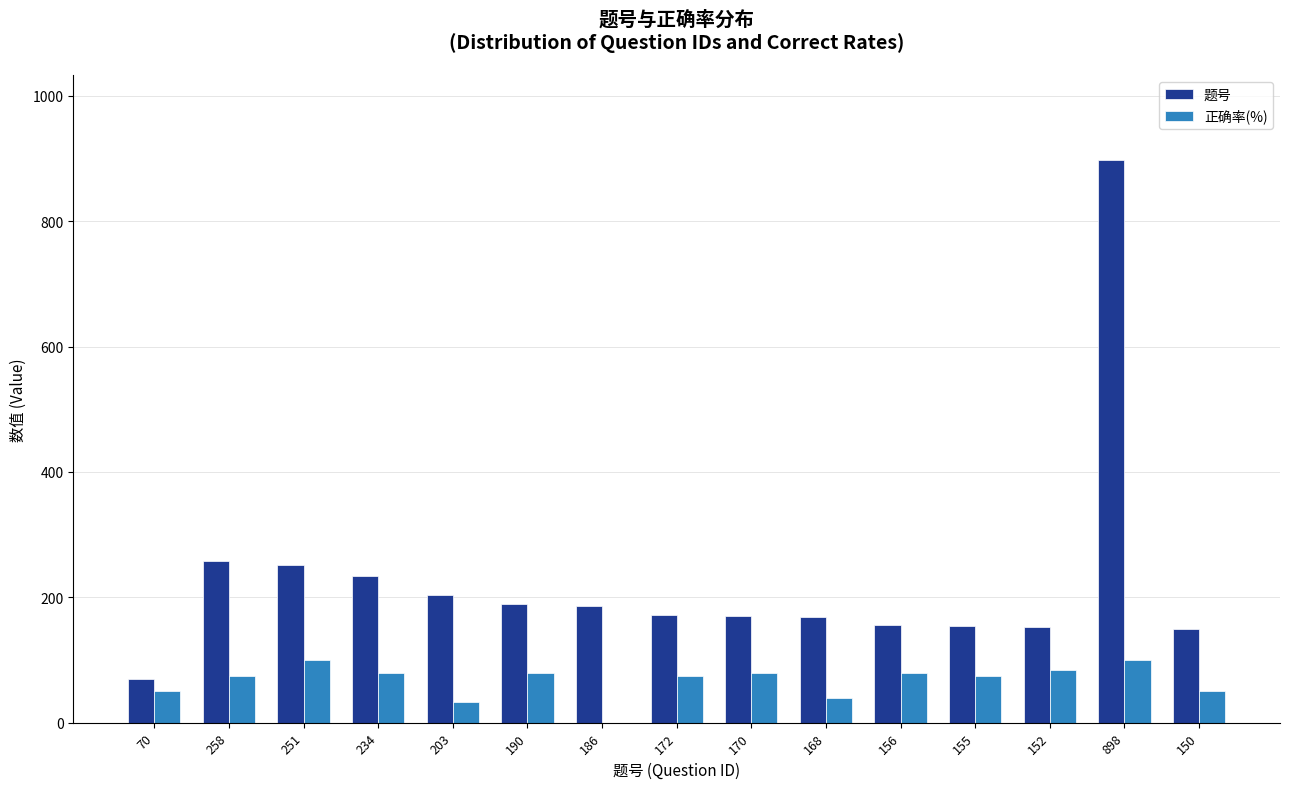

What is the total value across all series at 168?

208.0